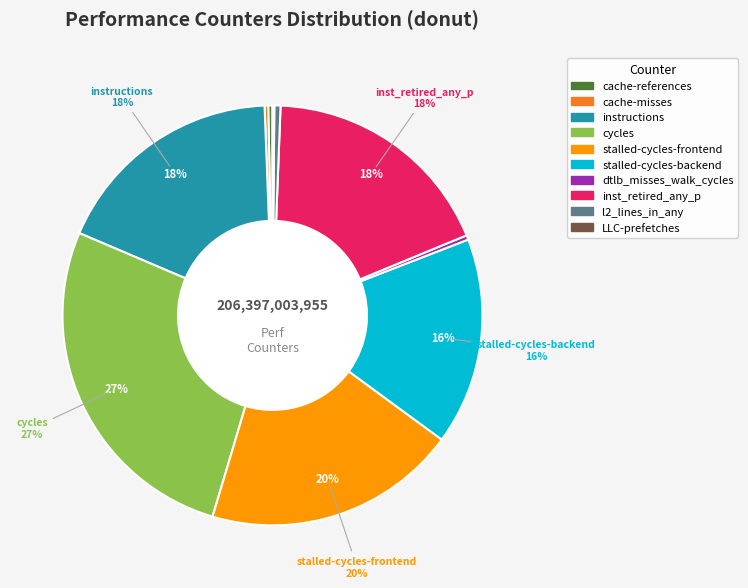

Does stalled-cycles-backend represent more than half of the total?

No